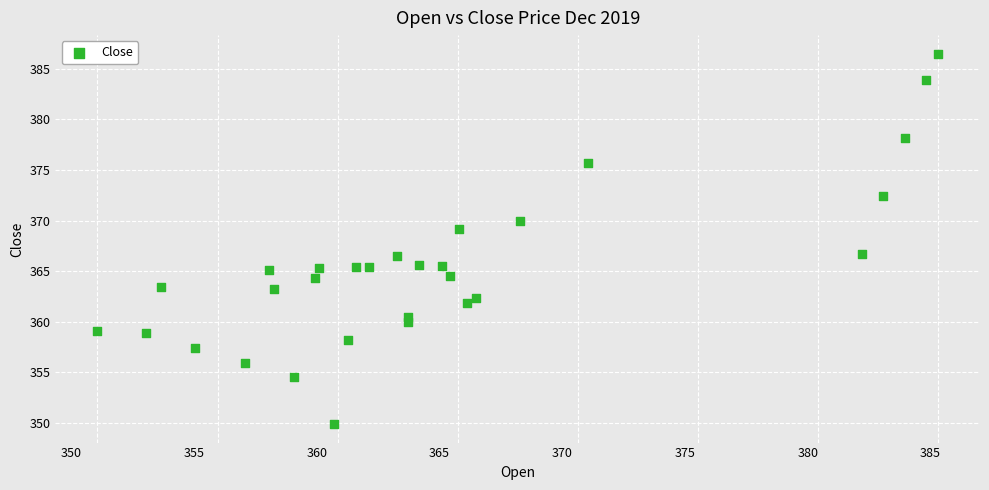

What is the range of X values (max minus min)?

34.2